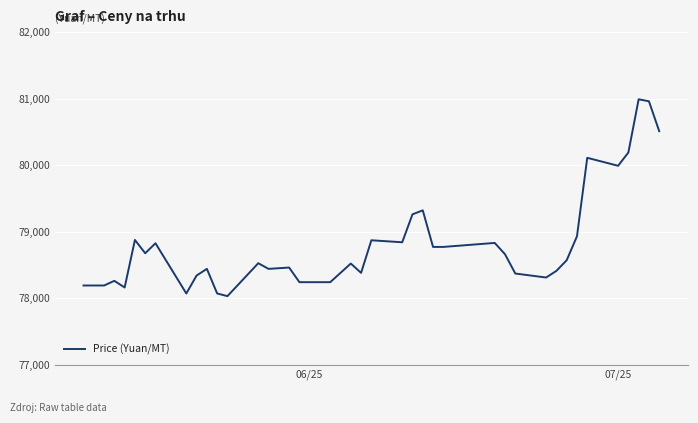

What is the difference between the maximum and minimum values?

2960